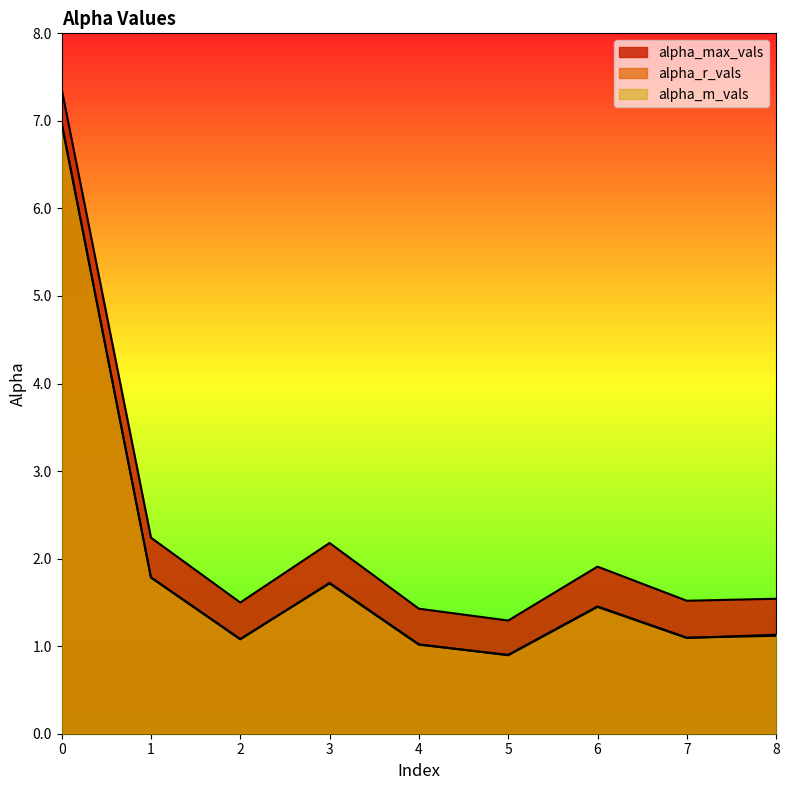

True or false: alpha_m_vals and alpha_max_vals cross at least once.

False